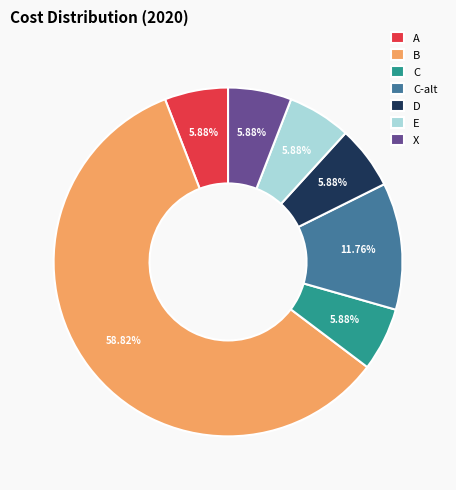

Which slice is the largest?

B